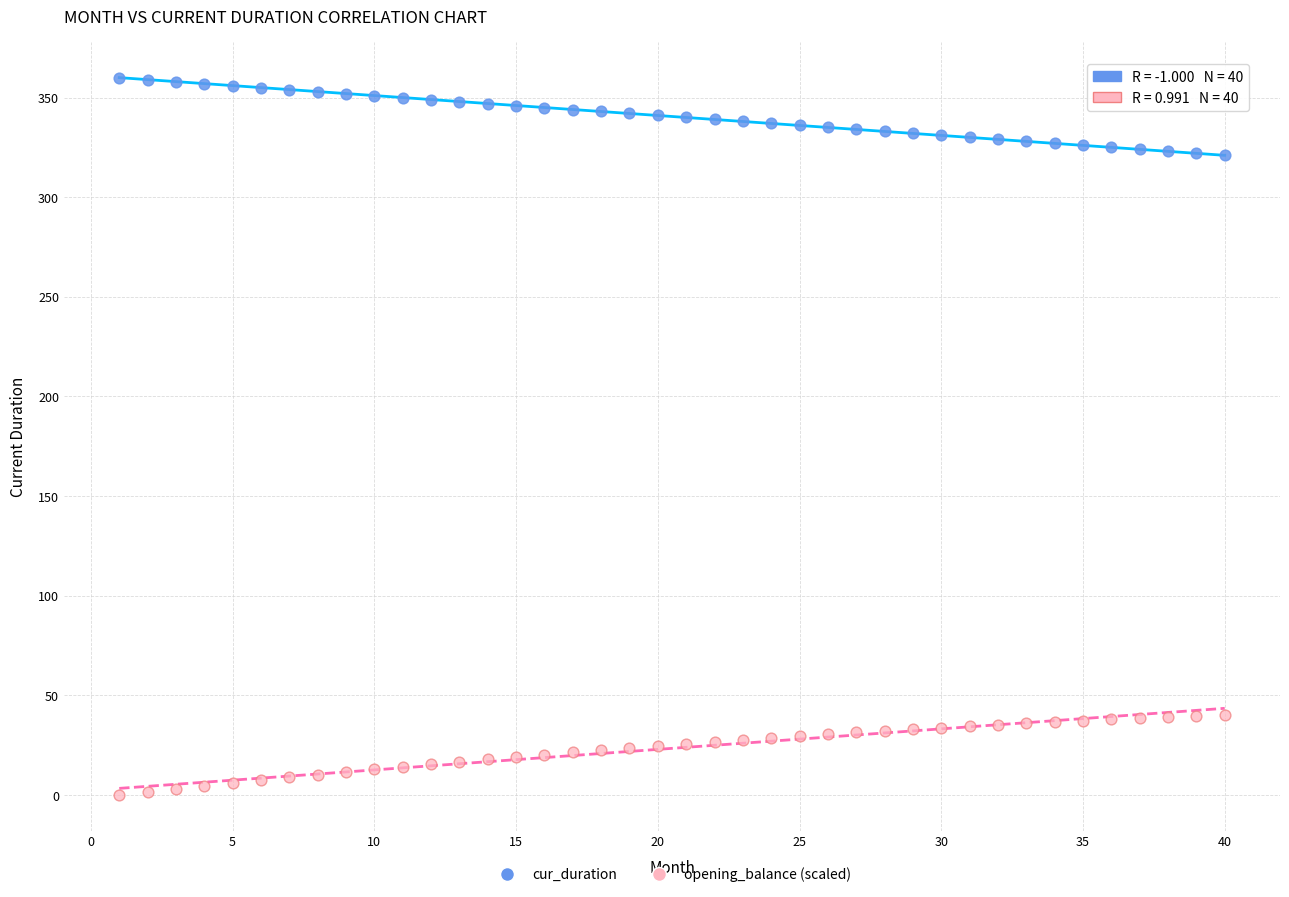

What are all the series names shown in the legend?

cur_duration, opening_balance (scaled)